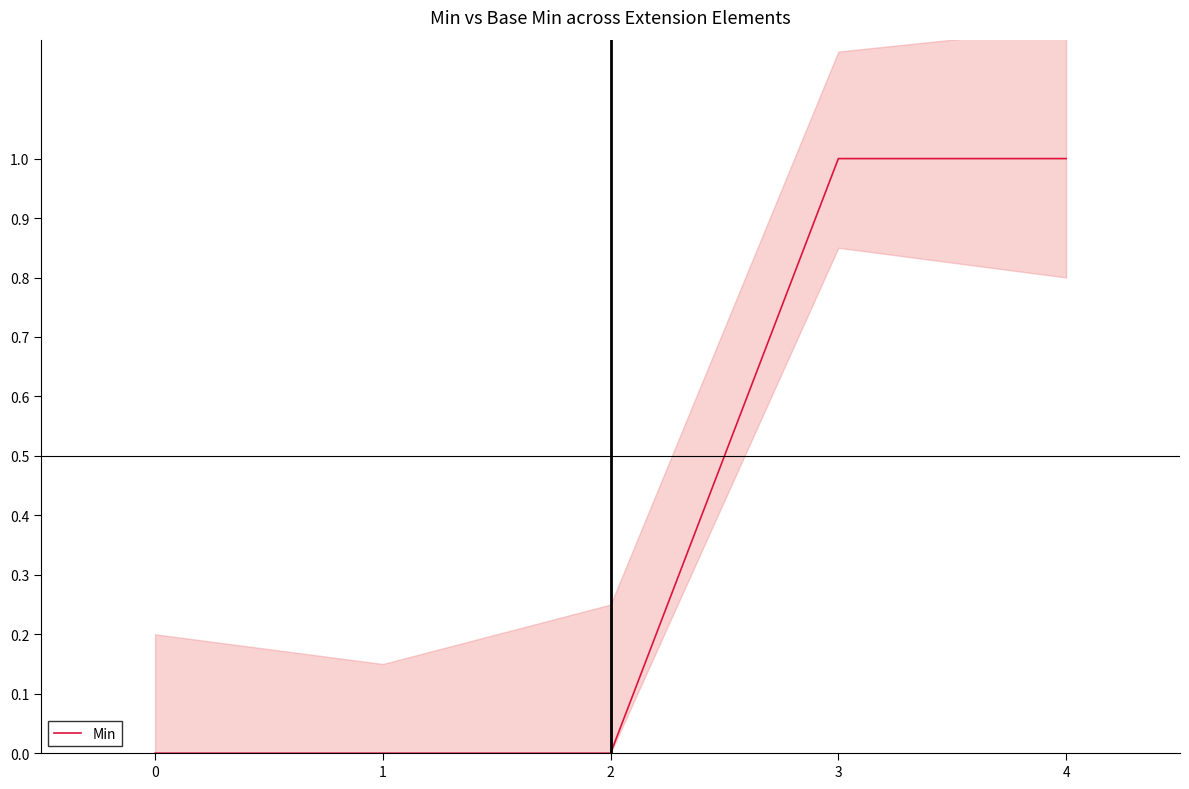

Does the chart have visible grid lines?

No